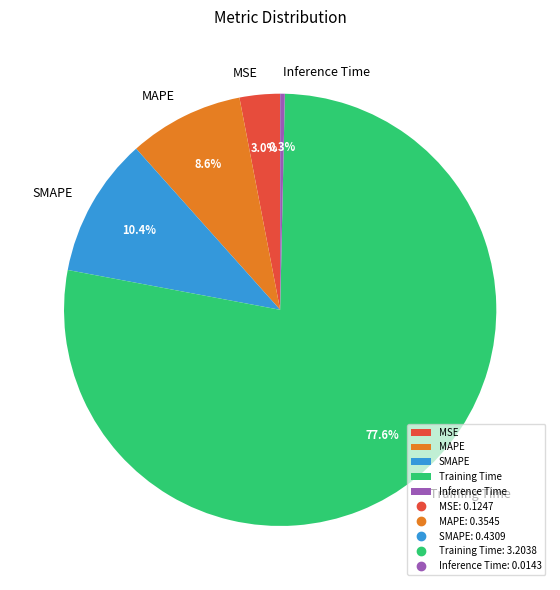

Is Training Time the majority of the pie?

Yes